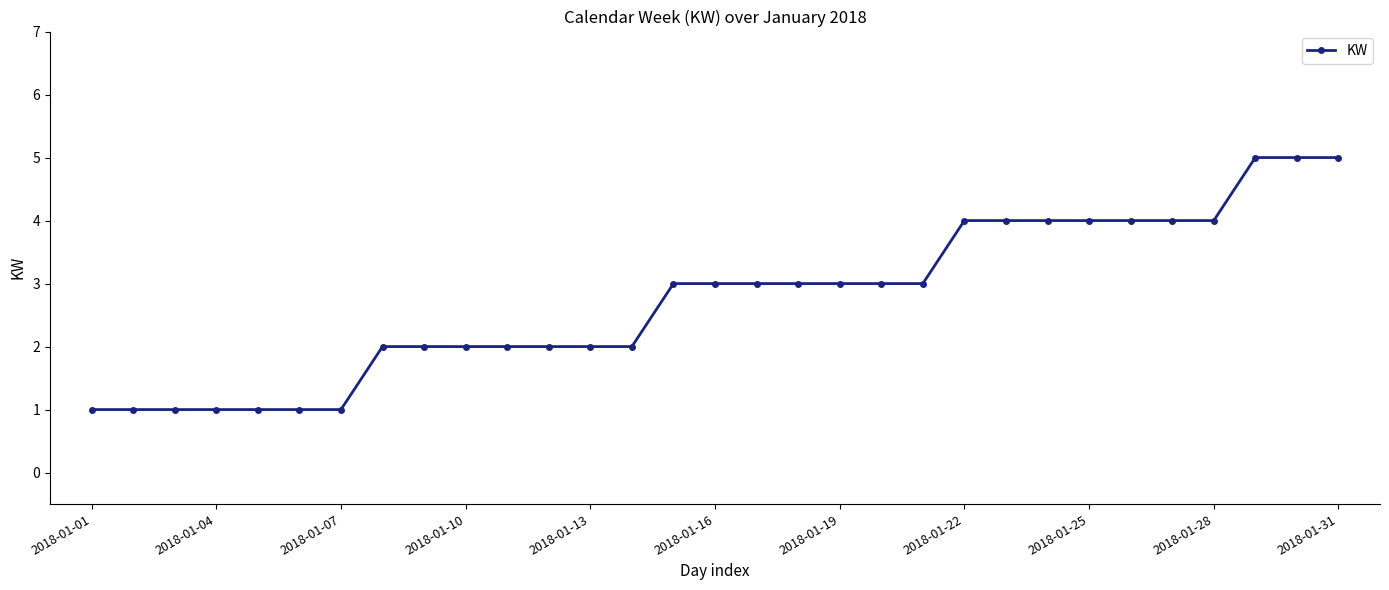

What is the sum of all values?

85